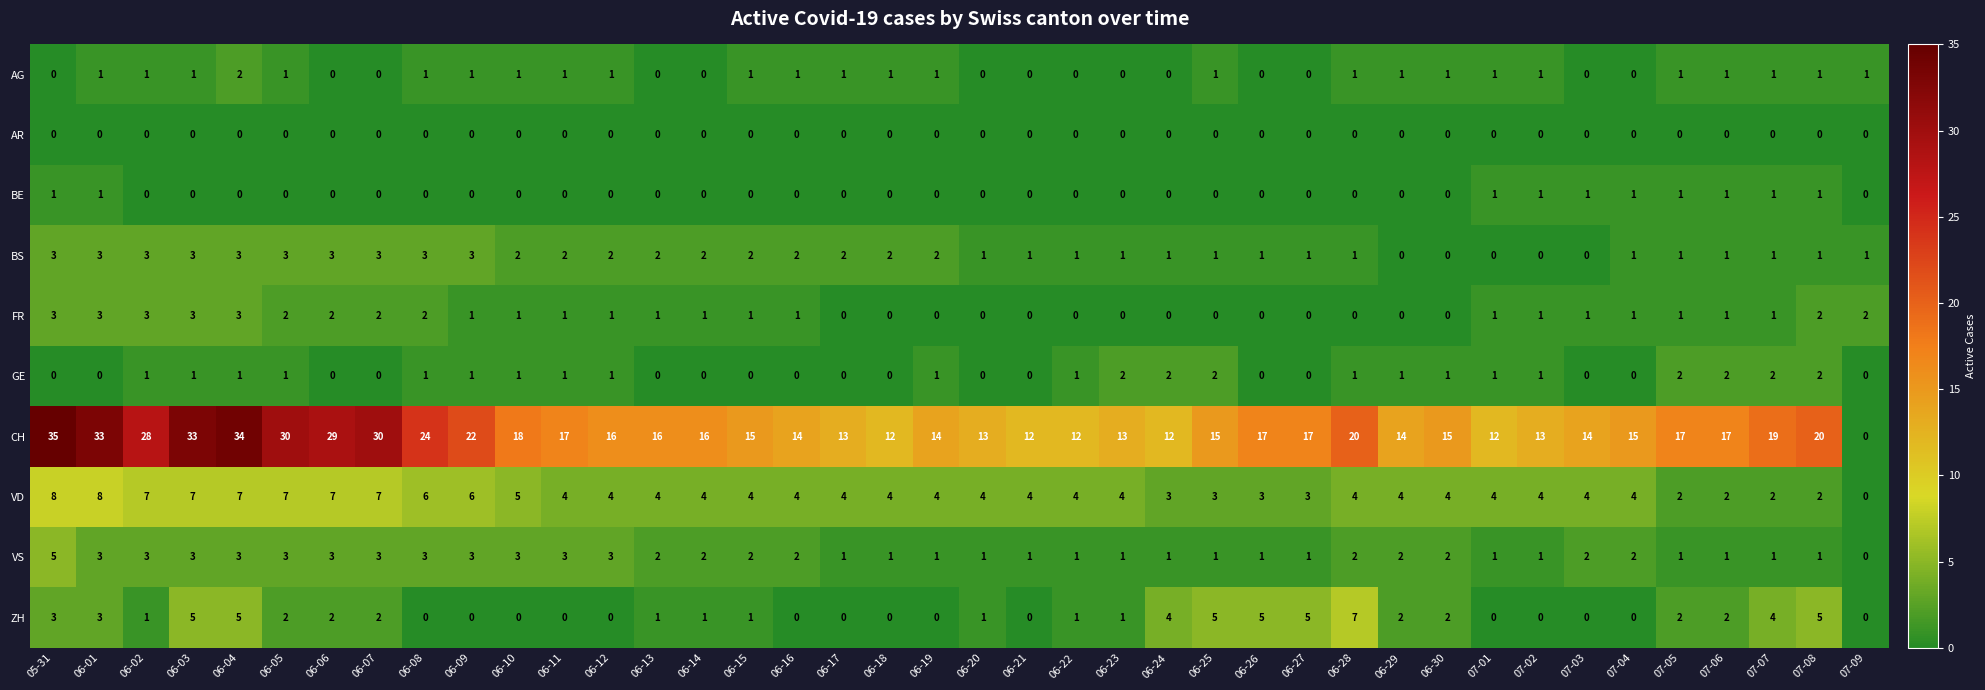

Count the BE values in the range 0 to 1.

40